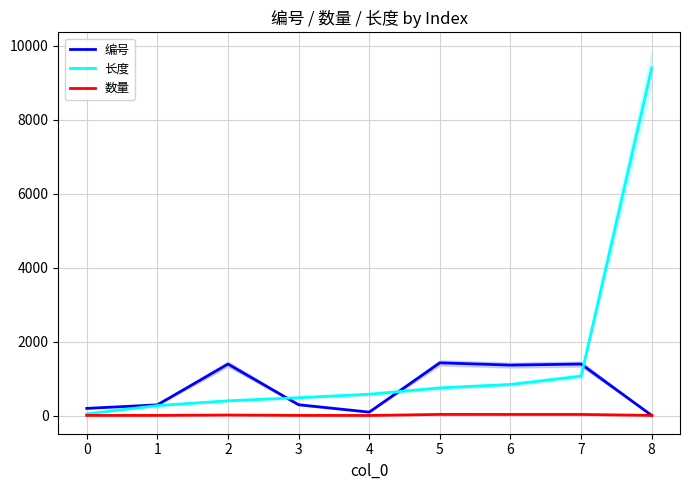

Between 2 and 5, which series saw the biggest shift?

长度